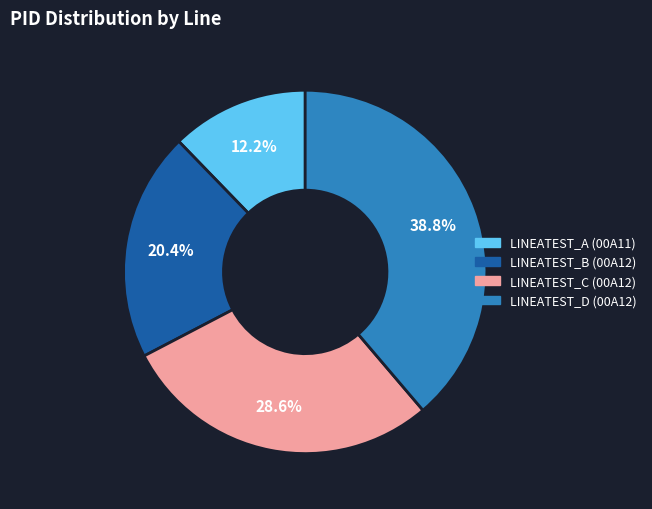

To the nearest percent, what is the average slice percentage?

25%